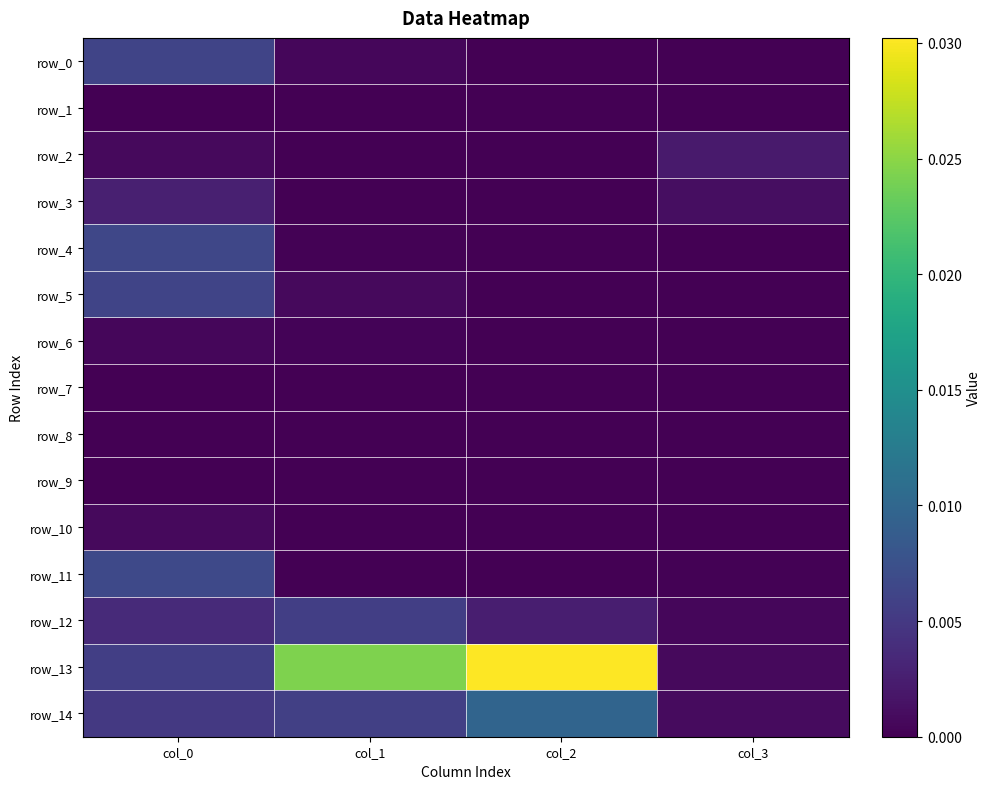

Which category has the lowest value across all series?

col_2